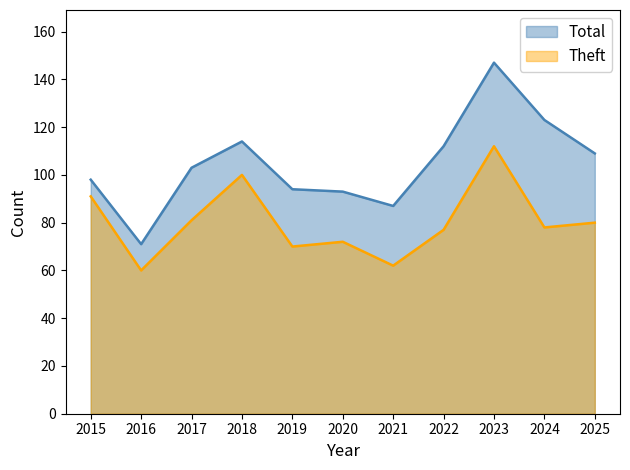

Which series has the largest total across all categories?

Total